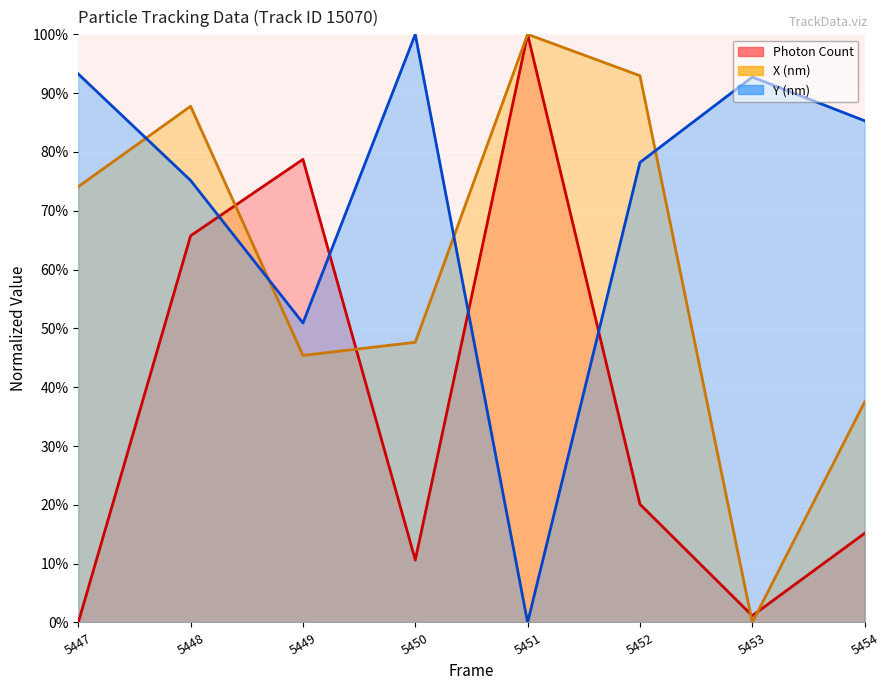

How many intersections are there between Photon Count (line) and X (nm) (line)?

4